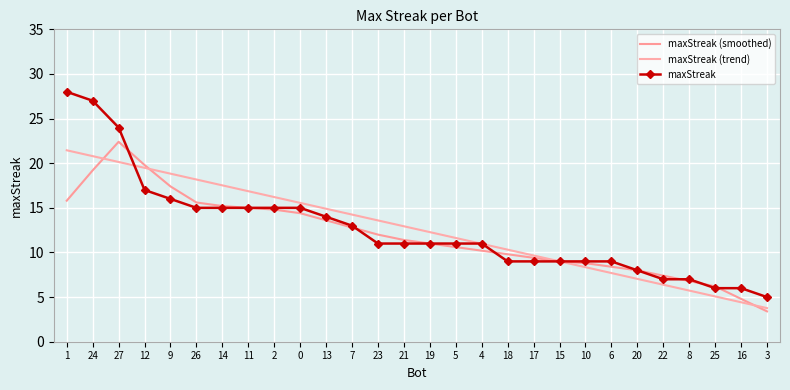

True or false: maxStreak and maxStreak (trend) intersect in this chart.

True